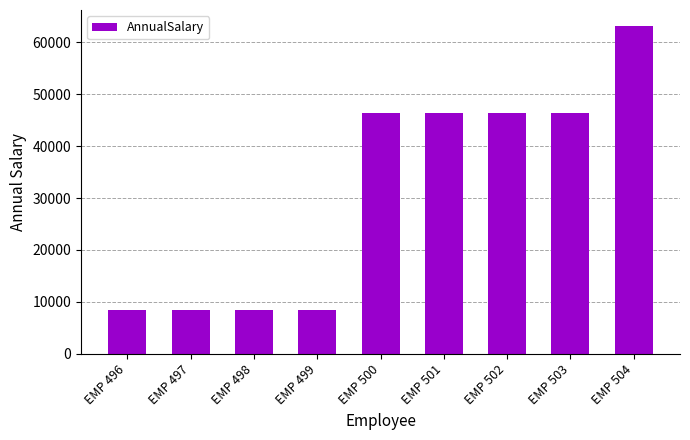

What is the value of the 7th bar from the left?

46361.8